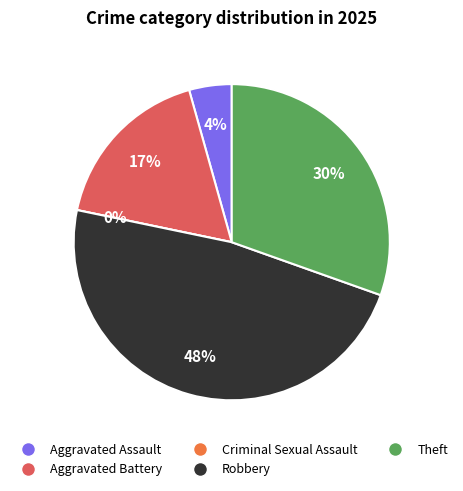

Which slice is the smallest?

Criminal Sexual Assault